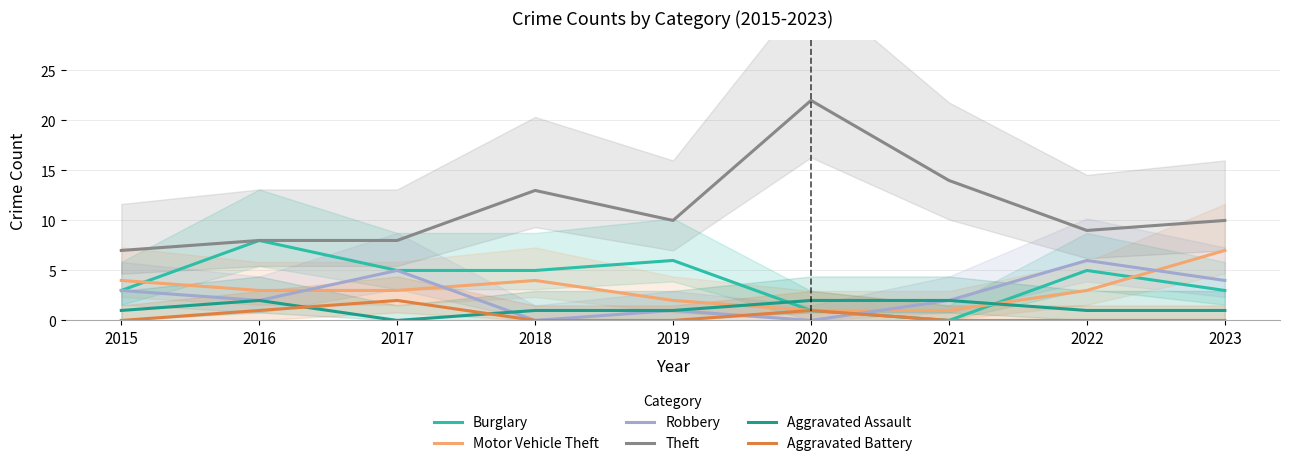

Which series has the largest range (max minus min)?

Theft